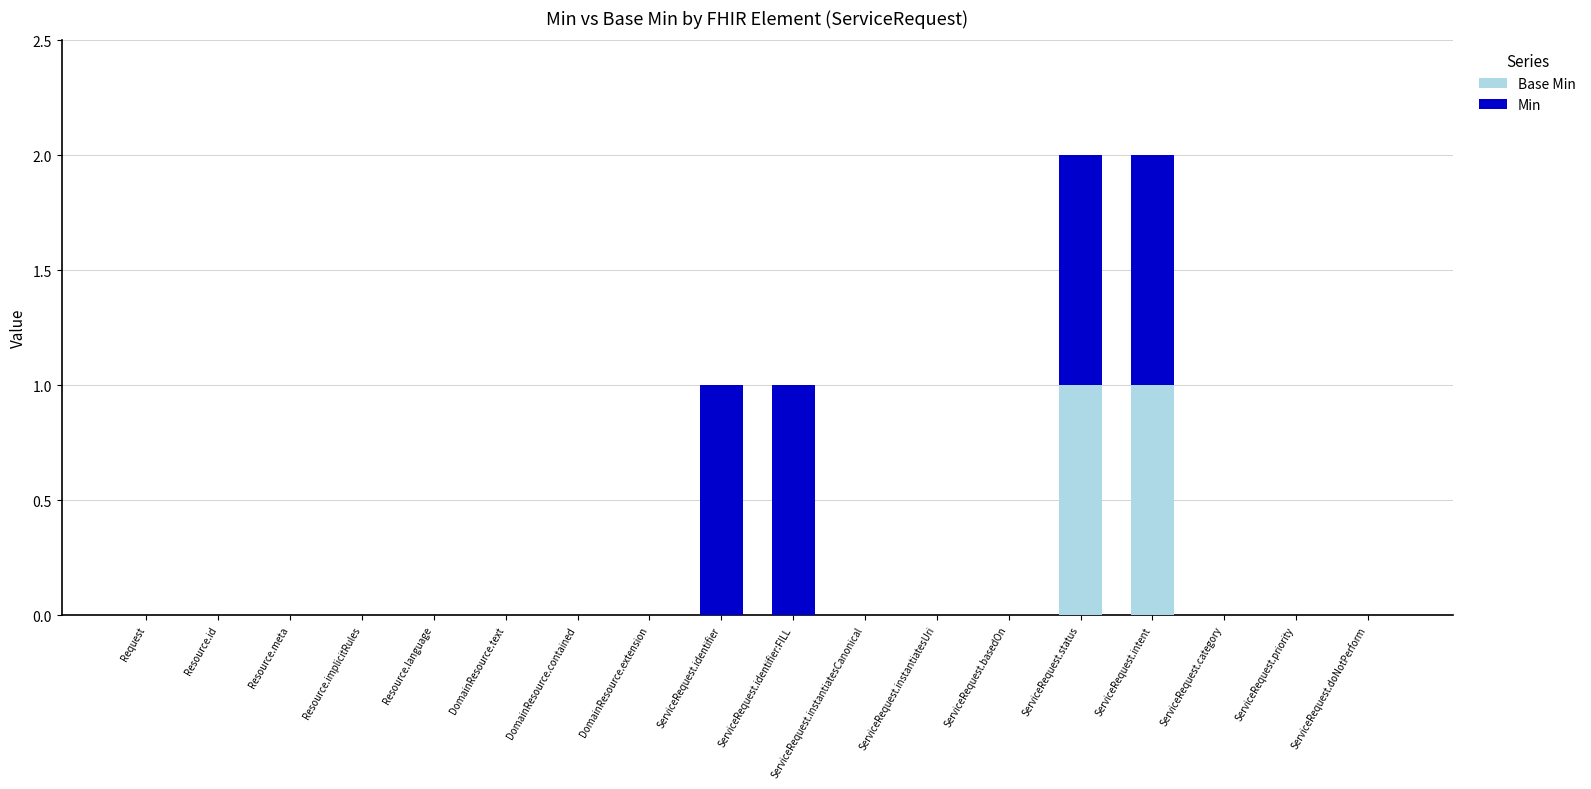

Where is Min nearest to the value 0?

Request